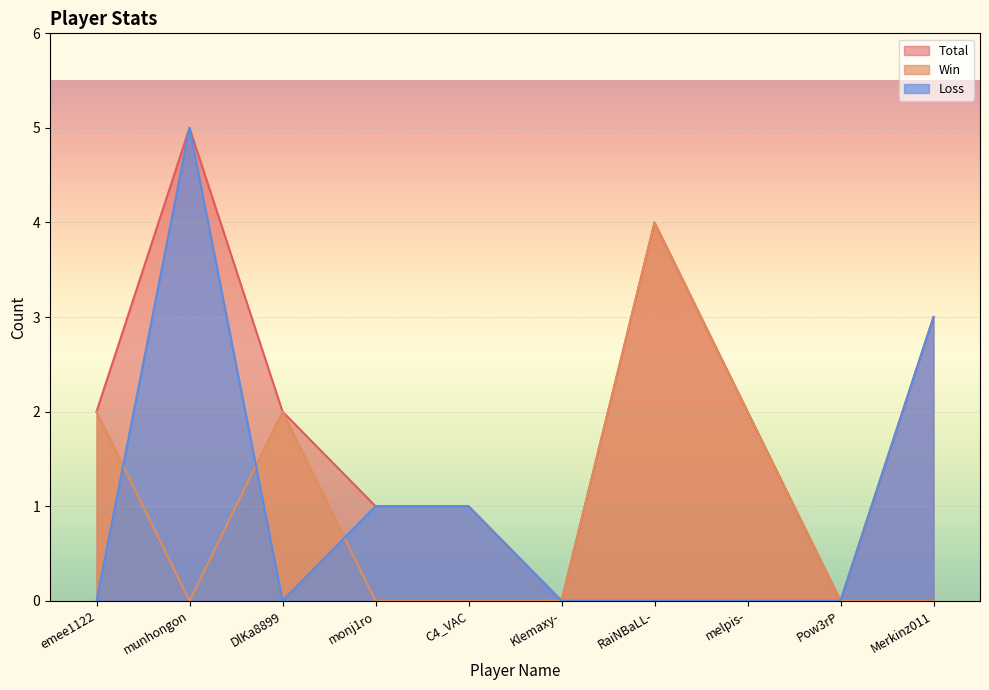

Reading left to right, extract all data points from this chart.

Total: 2	5	2	1	1	0	4	2	0	3
Win: 2	0	2	0	0	0	4	2	0	0
Loss: 0	5	0	1	1	0	0	0	0	3